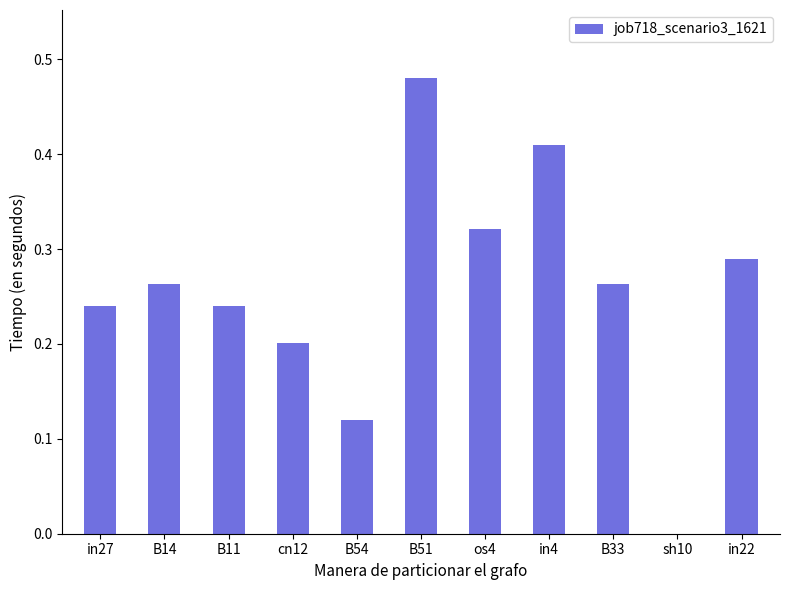

Count the values in the range 0 to 1.

11